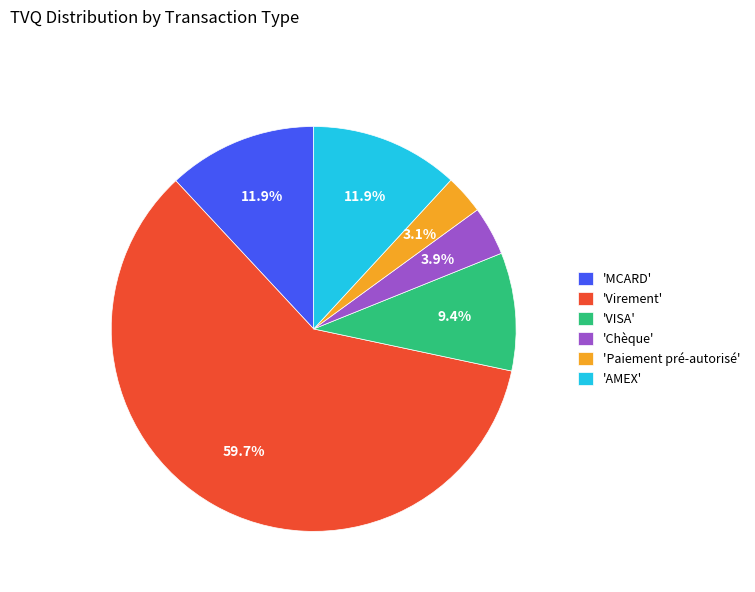

What is the smallest slice in the pie chart?

'Paiement pré-autorisé'